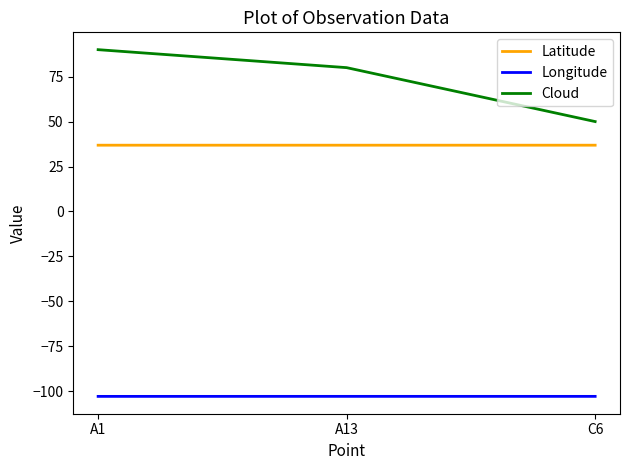

What is the average value of the Latitude series?

36.9